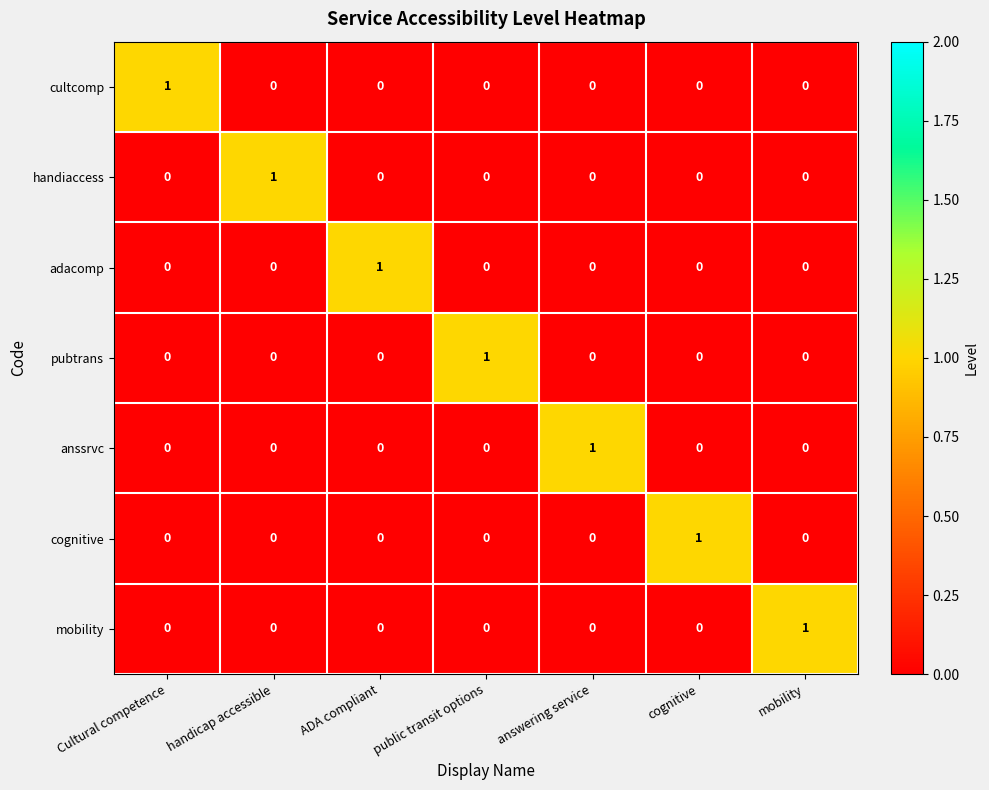

At which label does cognitive reach its peak?

cognitive